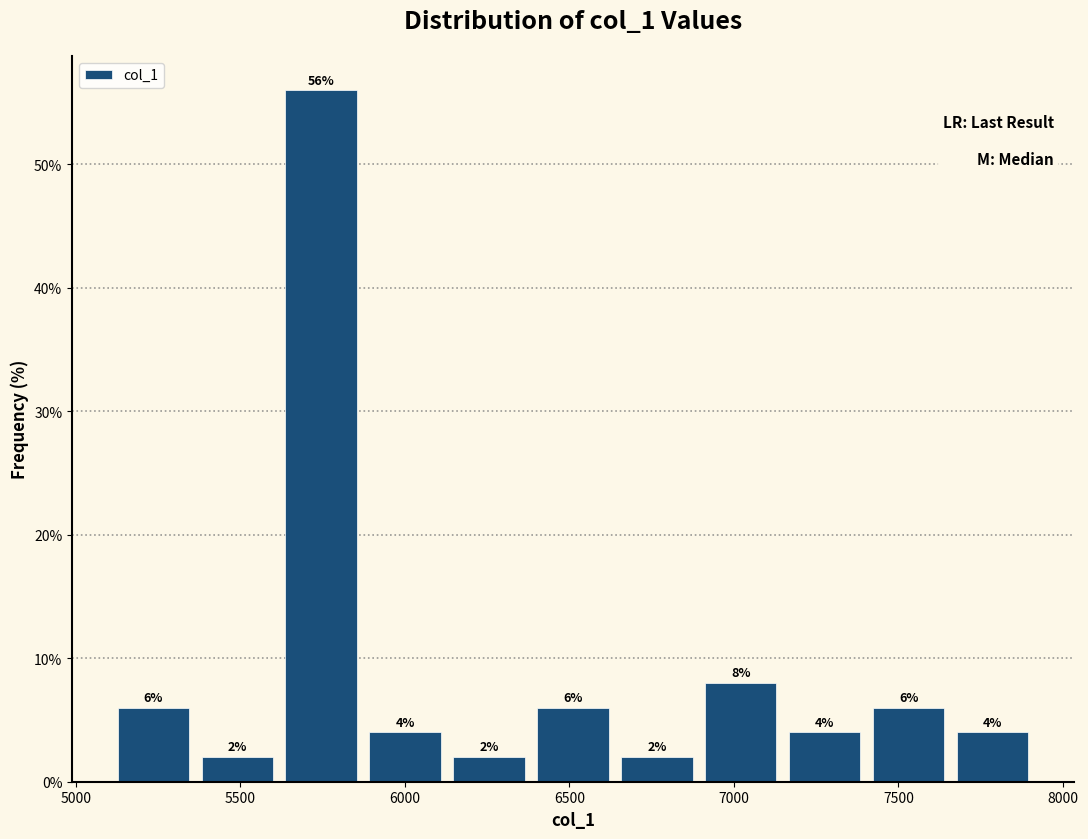

Reading left to right, transcribe this chart: for each bar, give the range it covers on the x-axis and its height. The bar edges are not printed on the chart, so give them approximately, as read against the axis.

5100 to 5350: 6
5350 to 5600: 2
5600 to 5850: 56
5850 to 6150: 4
6150 to 6400: 2
6400 to 6650: 6
6650 to 6900: 2
6900 to 7150: 8
7150 to 7400: 4
7400 to 7650: 6
7650 to 7900: 4